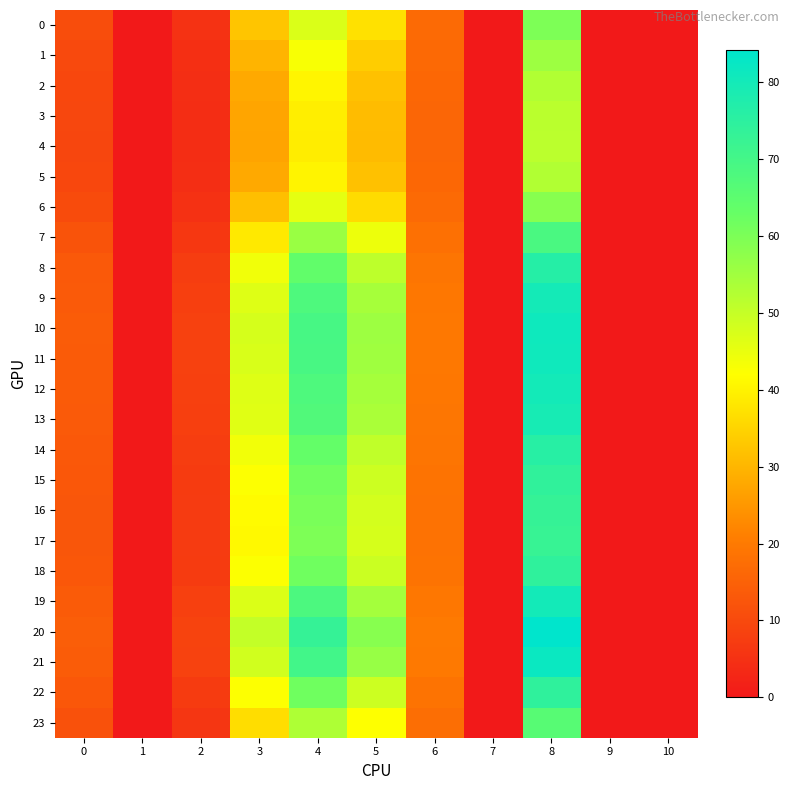

List the series in order of their peak value, lowest first.

row_4, row_3, row_5, row_2, row_1, row_6, row_0, row_23, row_7, row_17, row_16, row_15, row_22, row_18, row_14, row_8, row_13, row_9, row_12, row_19, row_11, row_10, row_21, row_20